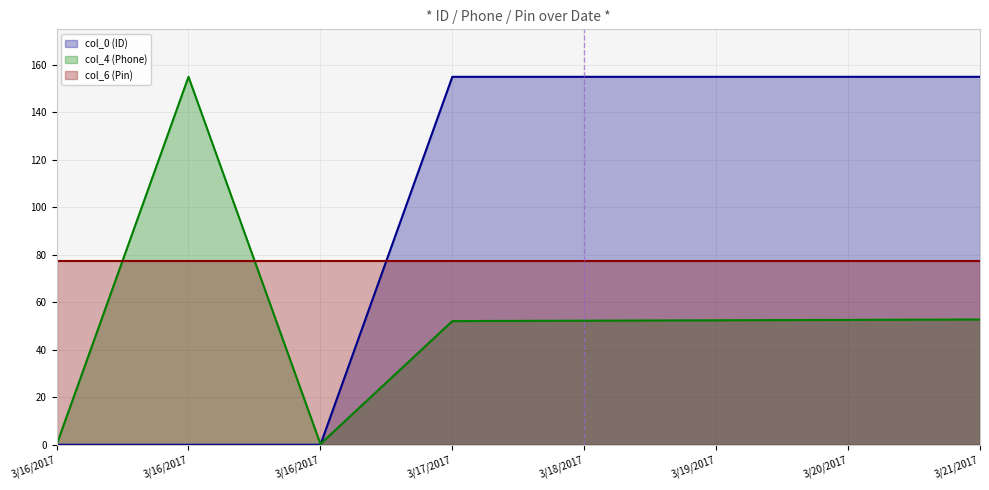

What is the value of the col_4 (Phone) point at the 7th from the left?

52.6